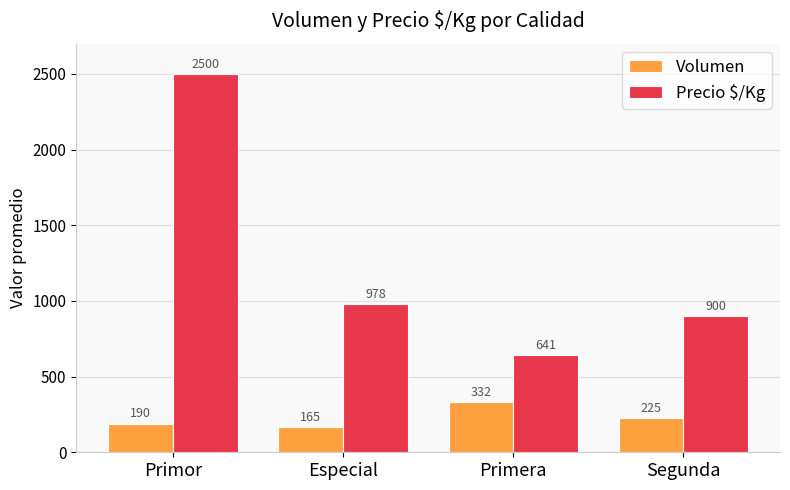

Which series has the largest total across all categories?

Precio $/Kg